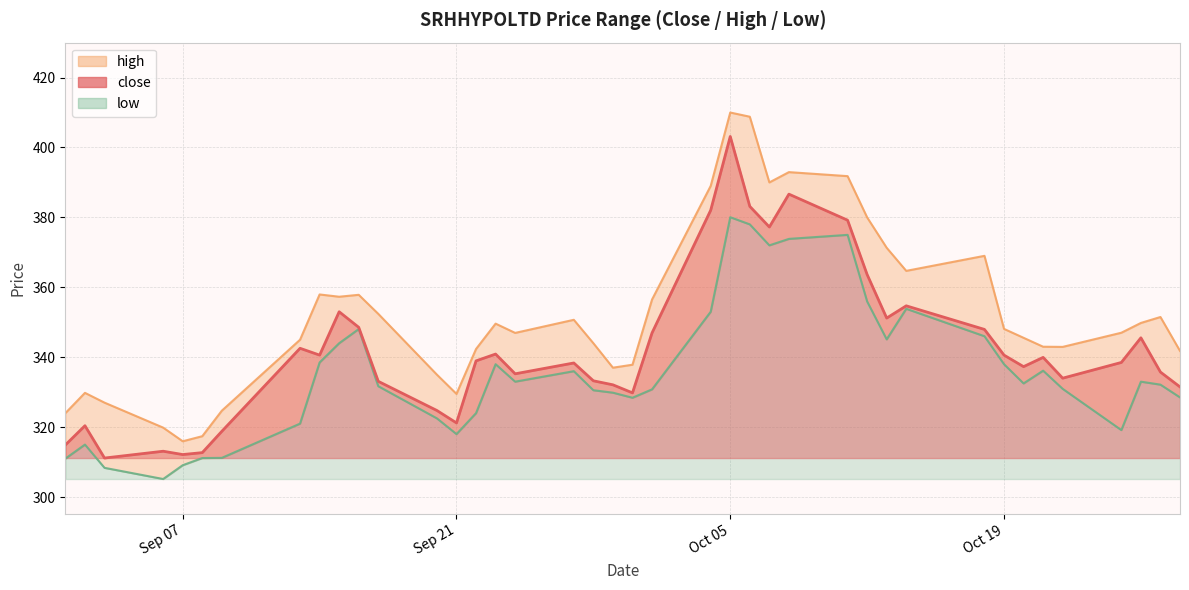

What is the difference between the second highest and second lowest values in the close series?

74.5